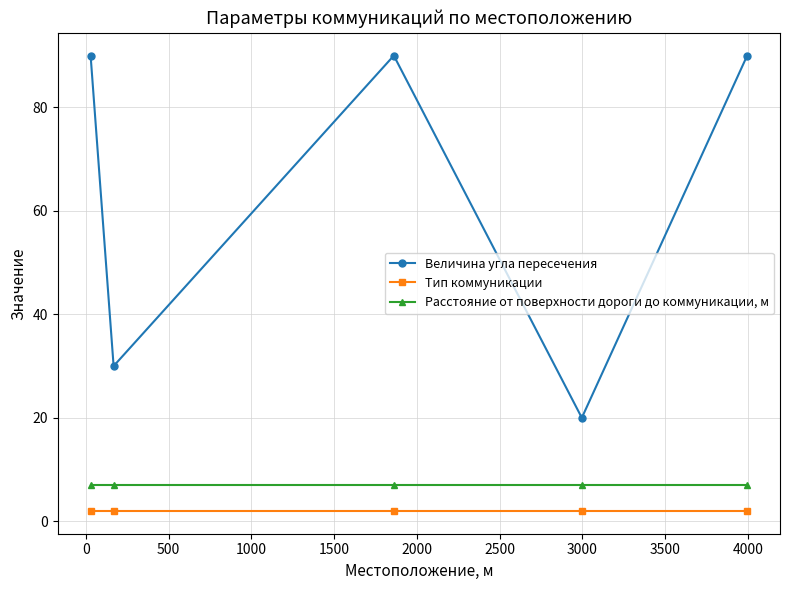

True or false: Тип коммуникации and Расстояние от поверхности дороги до коммуникации, м intersect in this chart.

False